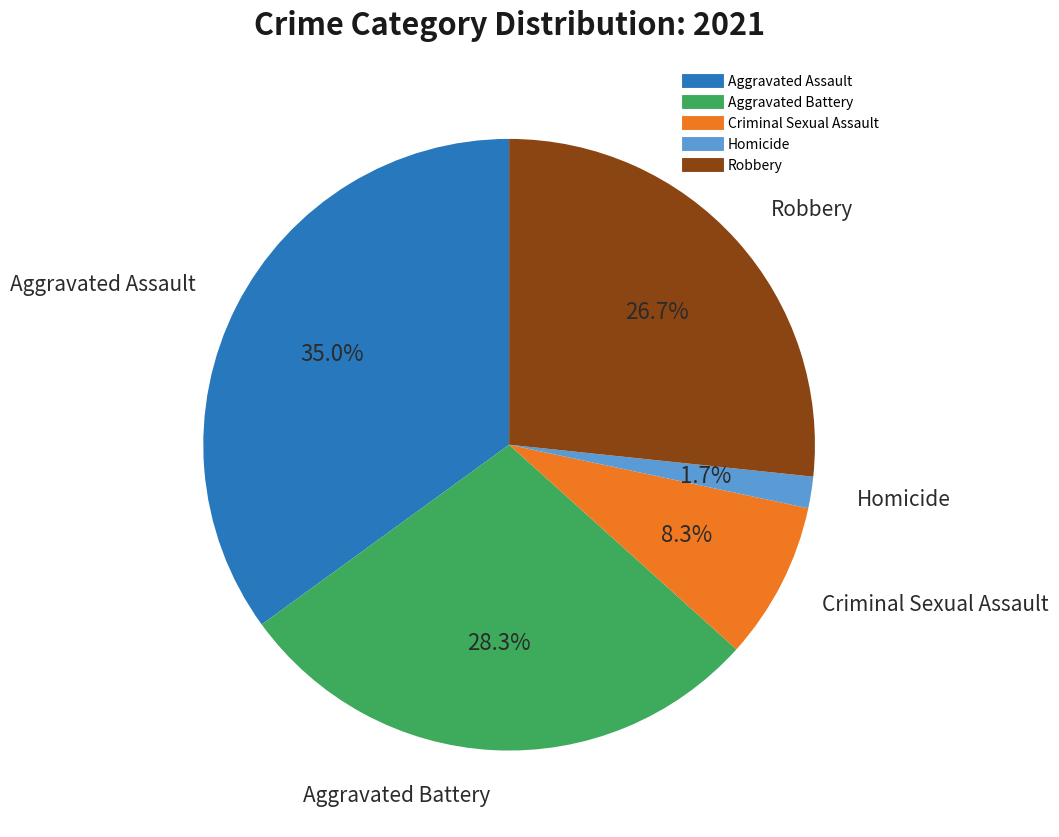

How many slices are in this pie chart?

5